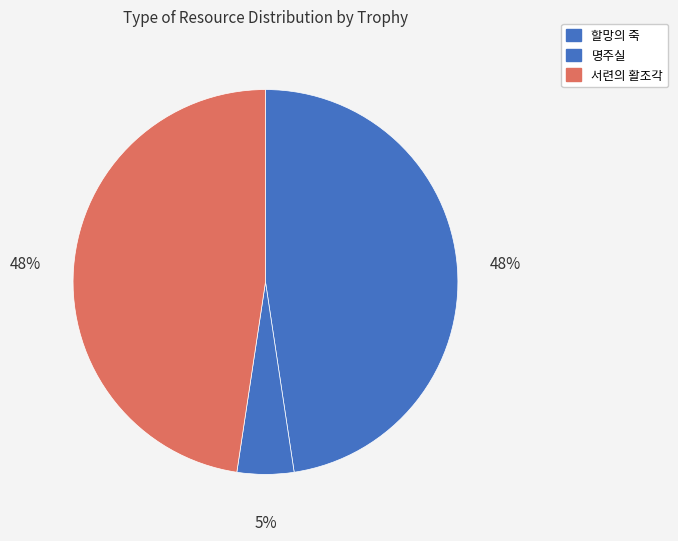

Does any single category account for the majority?

No